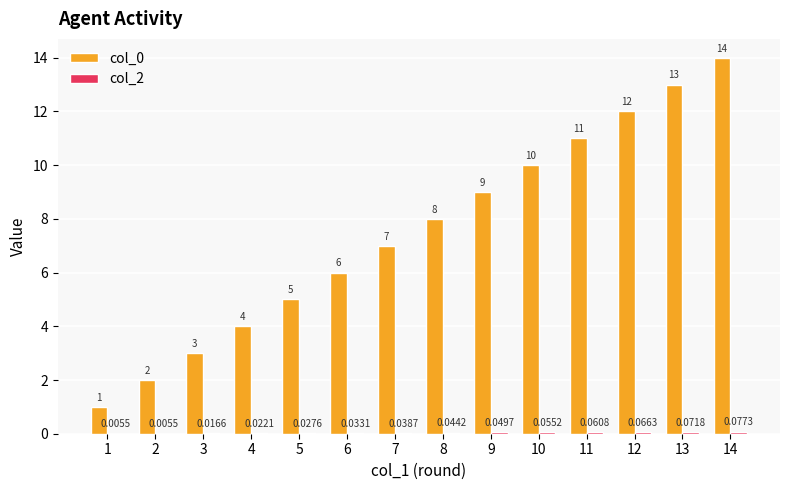

How many groups of bars are there?

14